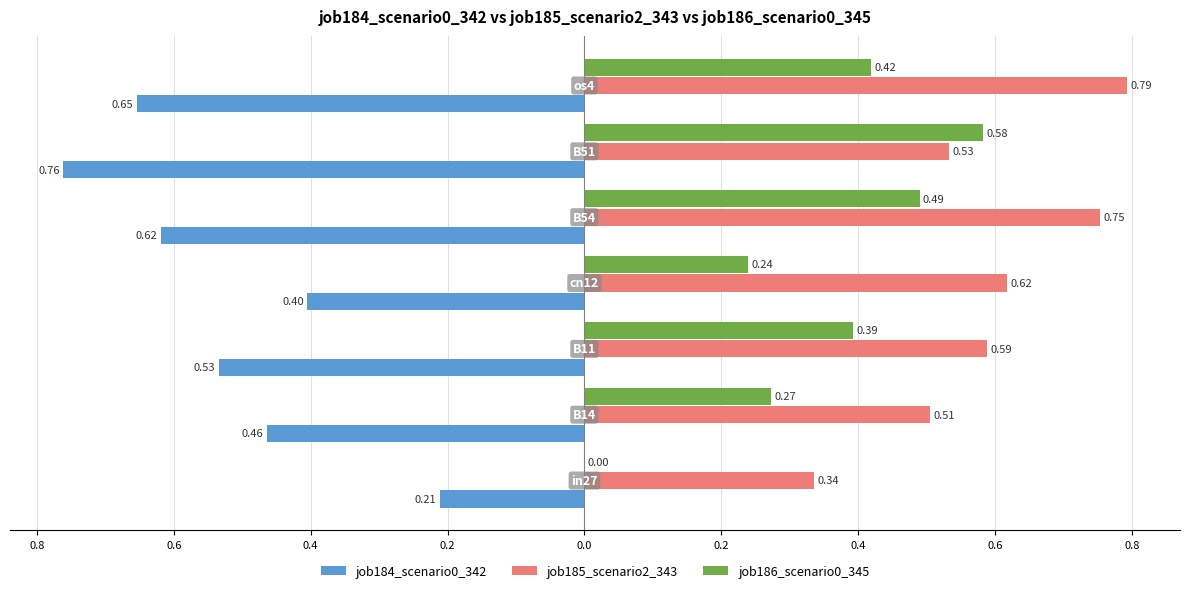

What are all the series names shown in the legend?

job184_scenario0_342, job185_scenario2_343, job186_scenario0_345